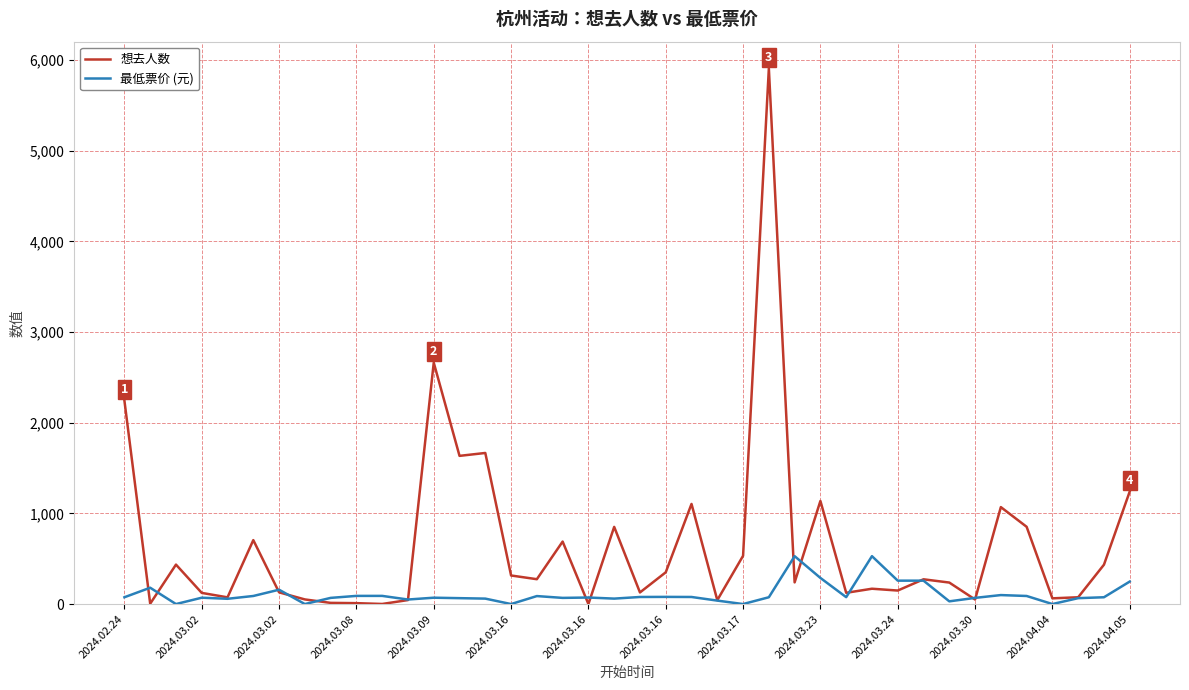

Which series has the largest total across all categories?

想去人数